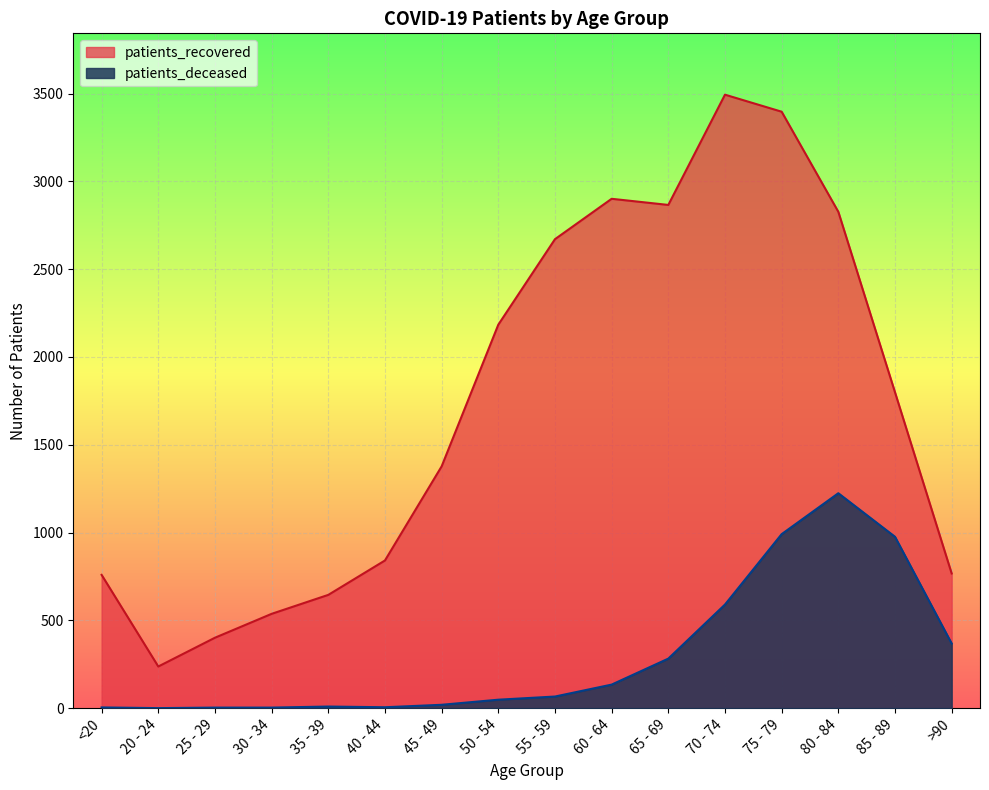

Rank the series at <20 from lowest to highest value.

patients_deceased, patients_recovered